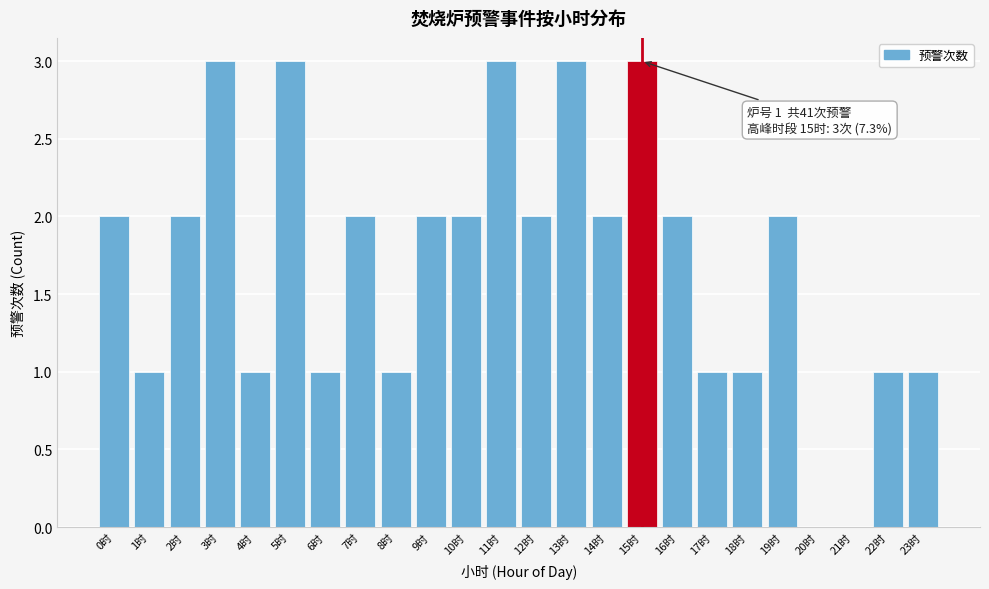

Reading left to right, transcribe all the data shown in this chart.

0时=2	1时=1	2时=2	3时=3	4时=1	5时=3	6时=1	7时=2	8时=1	9时=2	10时=2	11时=3	12时=2	13时=3	14时=2	15时=3	16时=2	17时=1	18时=1	19时=2	20时=0	21时=0	22时=1	23时=1